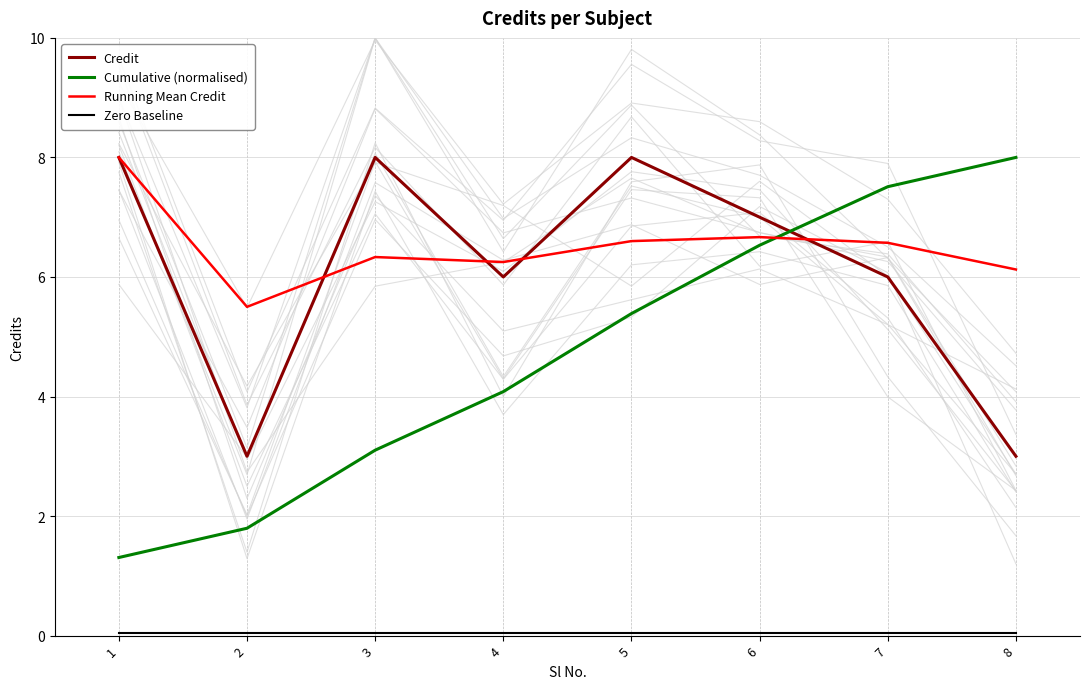

How many values in the Credit series are below 7?

4